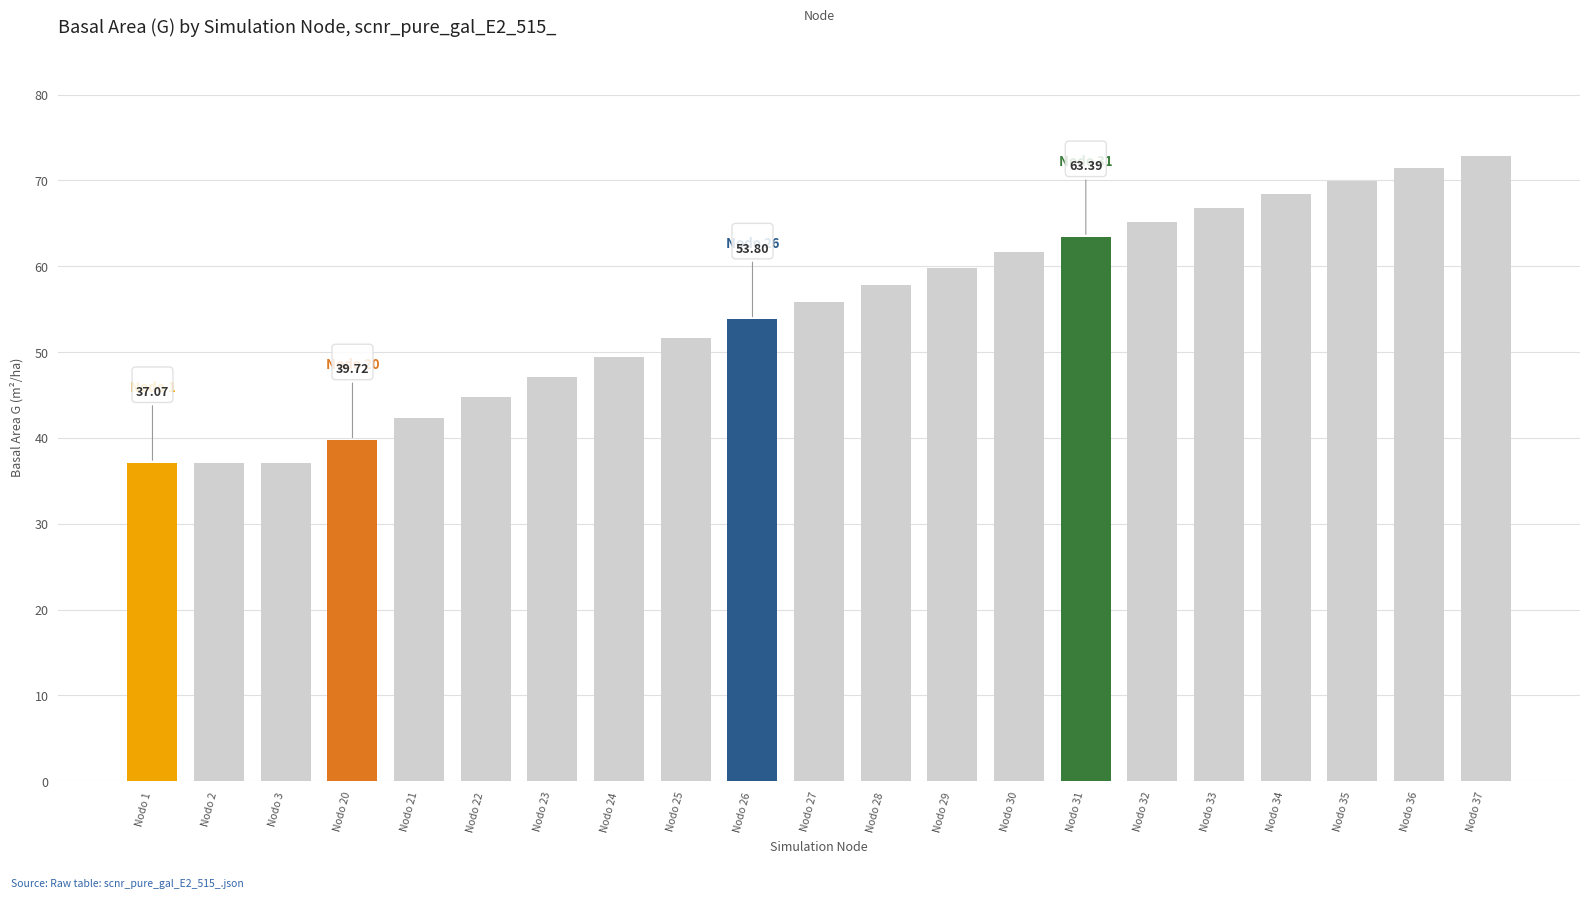

What is the change in value from Nodo 2 to Nodo 22?

+7.7